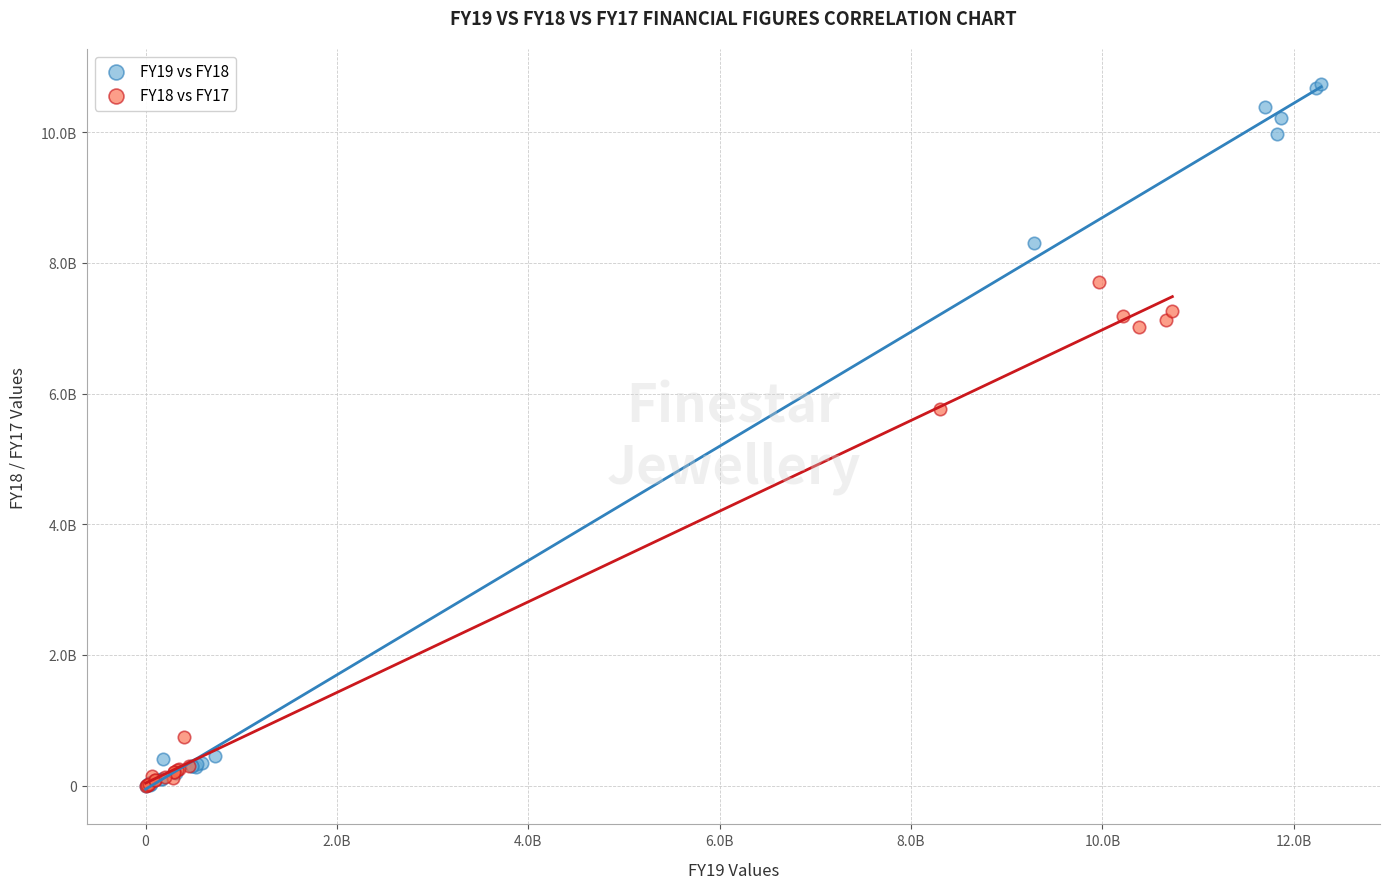

What are all the series names shown in the legend?

FY19 vs FY18, FY18 vs FY17